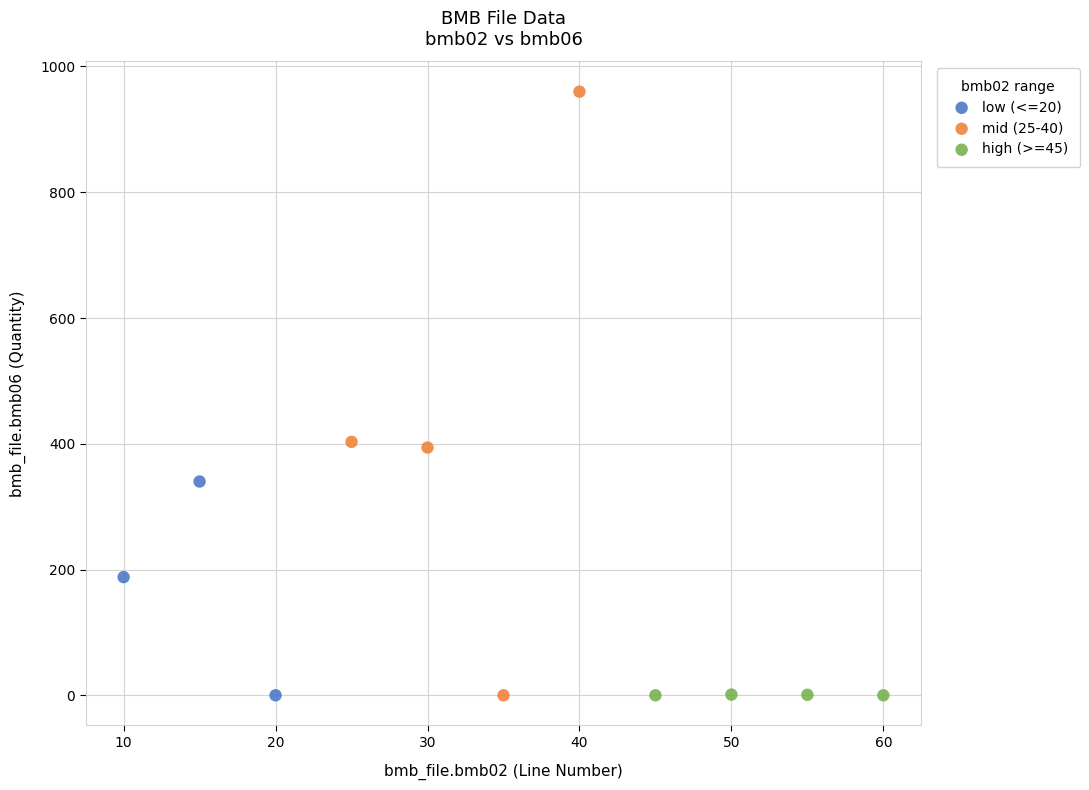

Which series reaches the maximum Y coordinate?

mid (25-40)